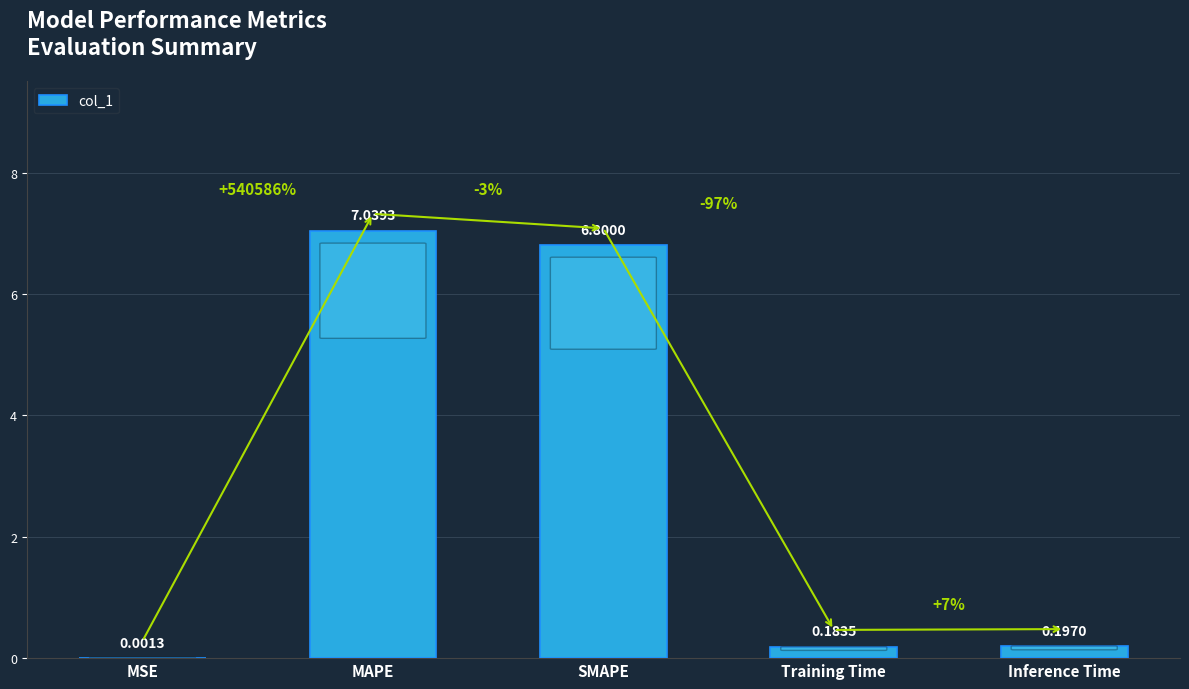

What is the average value?

2.8